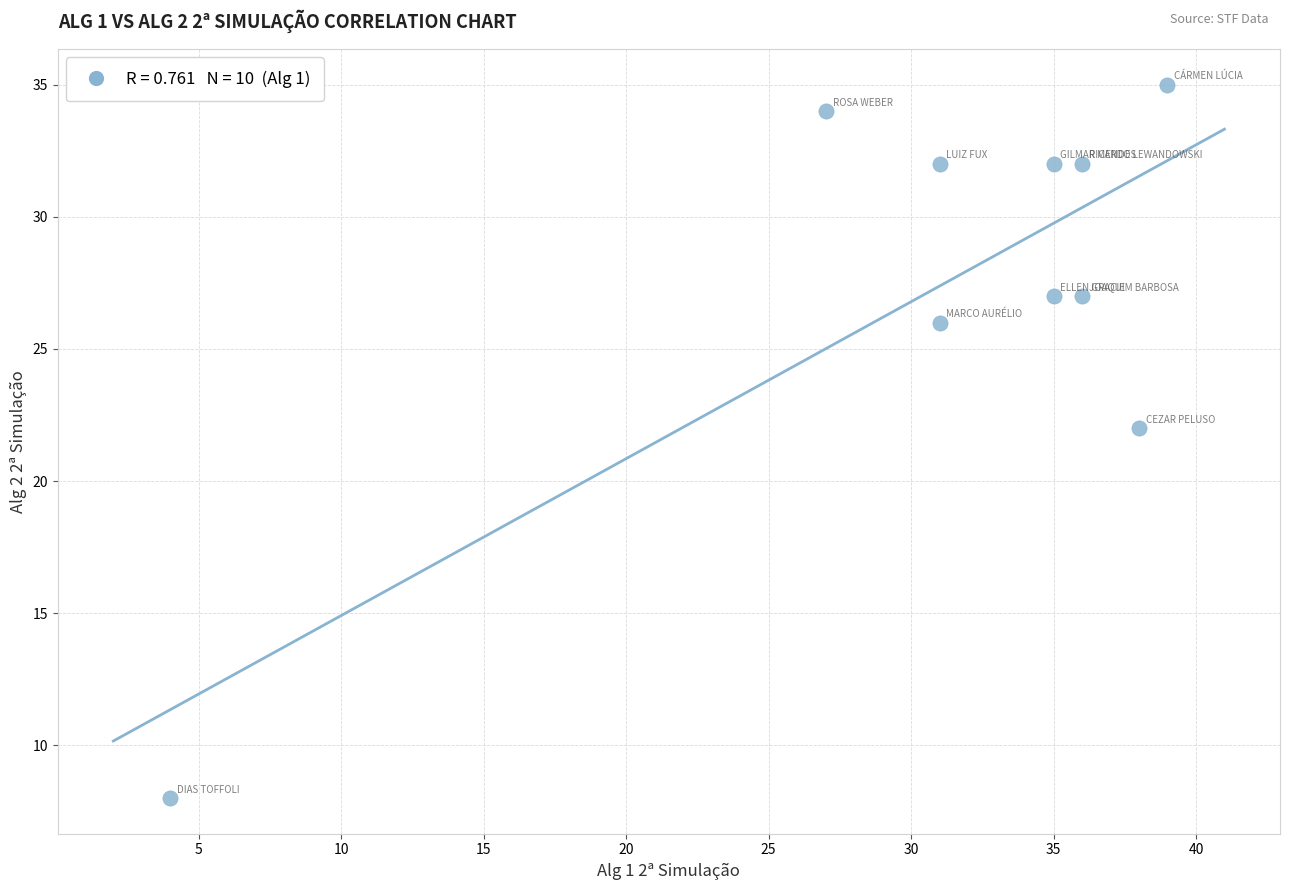

What Y value in the scatter plot is closest to 21?

22